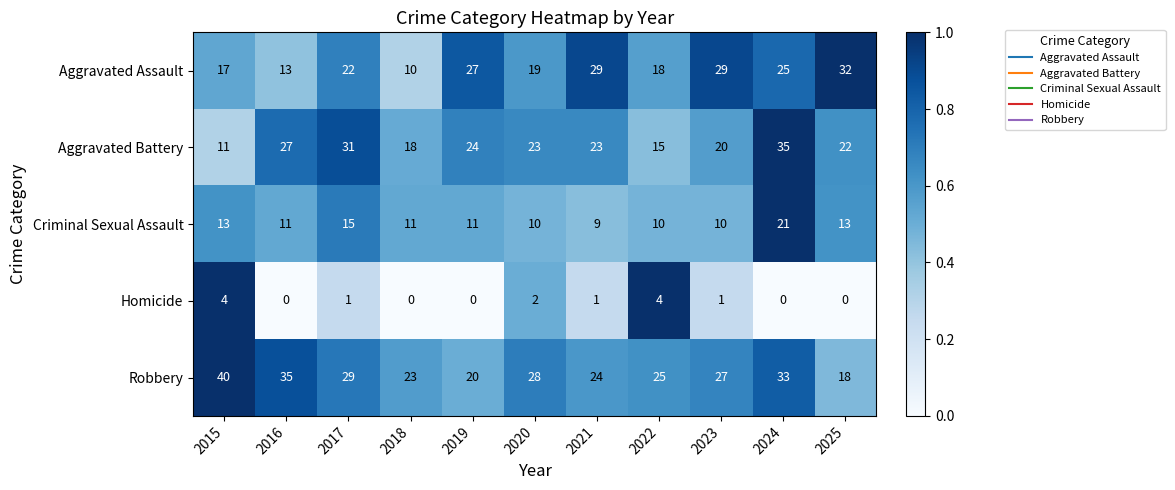

Which series changed the most between 2024 and 2025?

Robbery